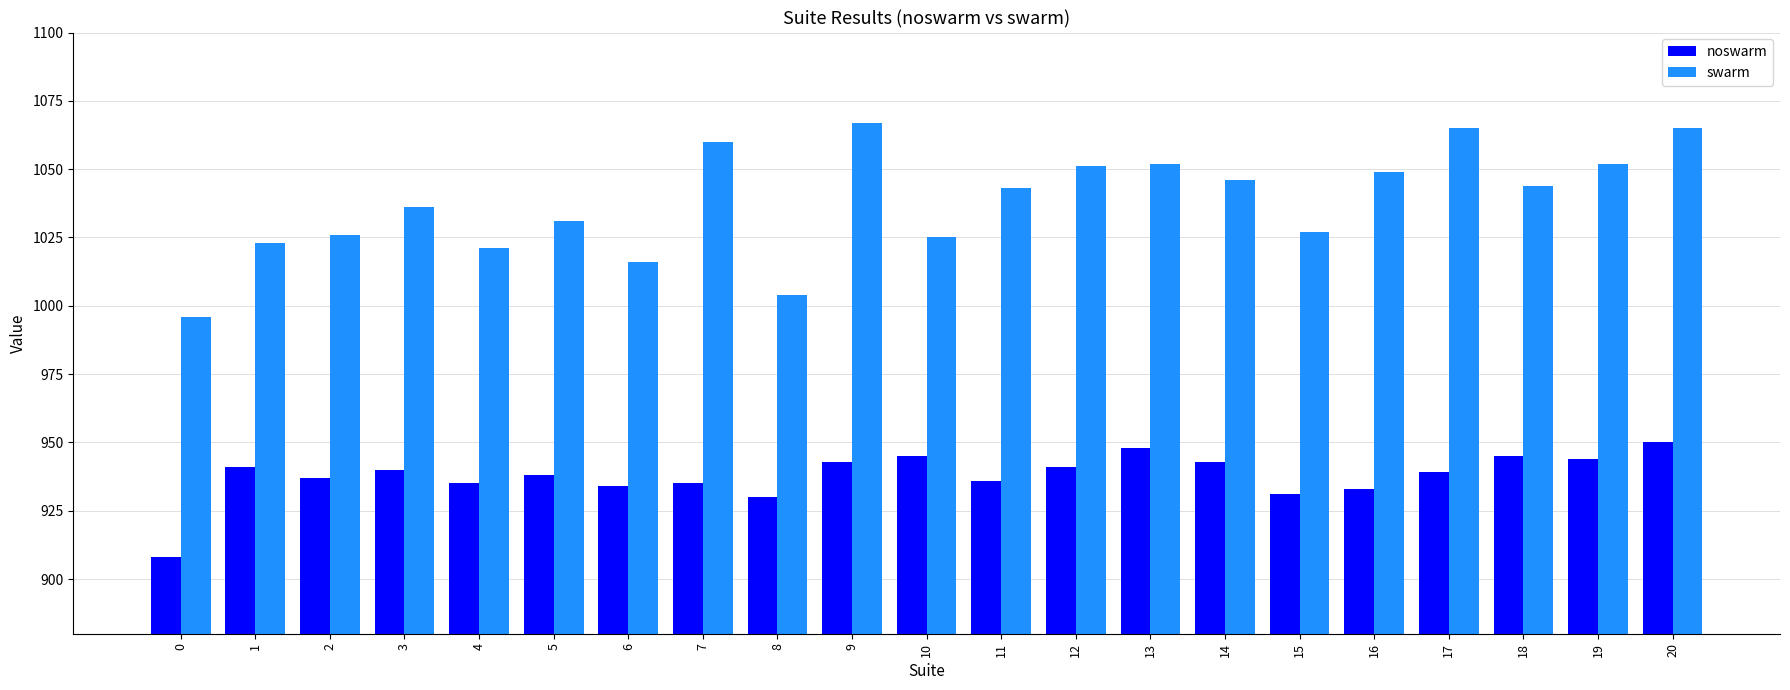

List the series in order of their overall mean, highest first.

swarm, noswarm